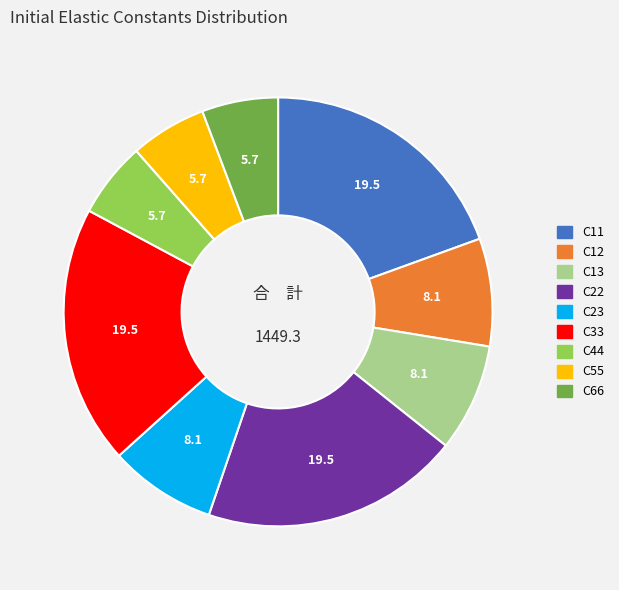

Is there a majority slice in this chart?

No